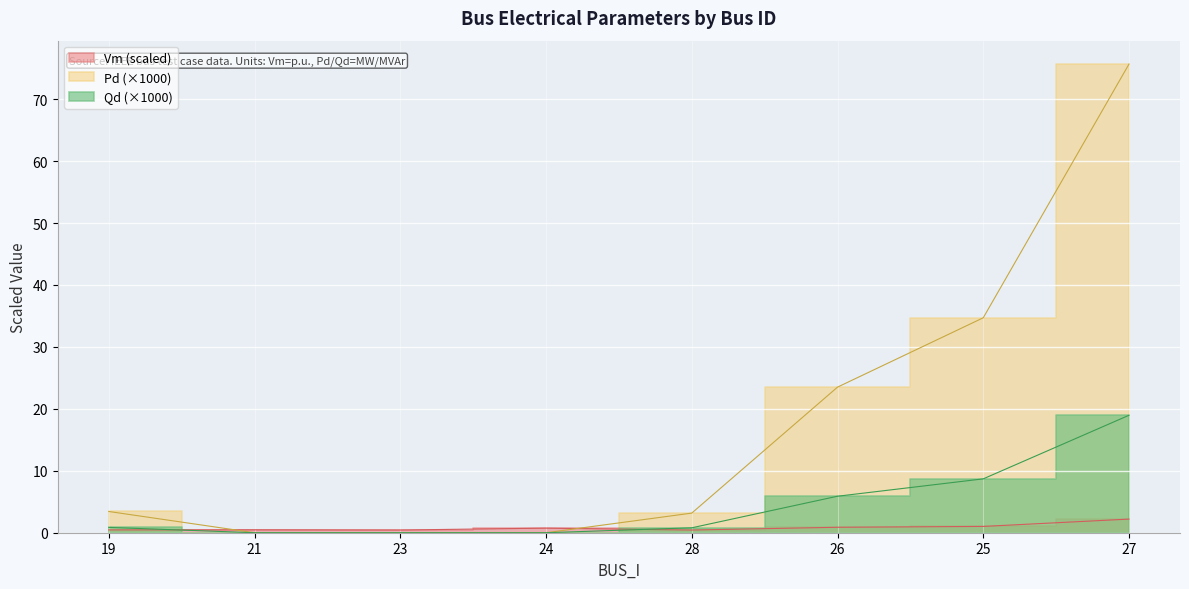

Which series has the largest total across all categories?

Pd